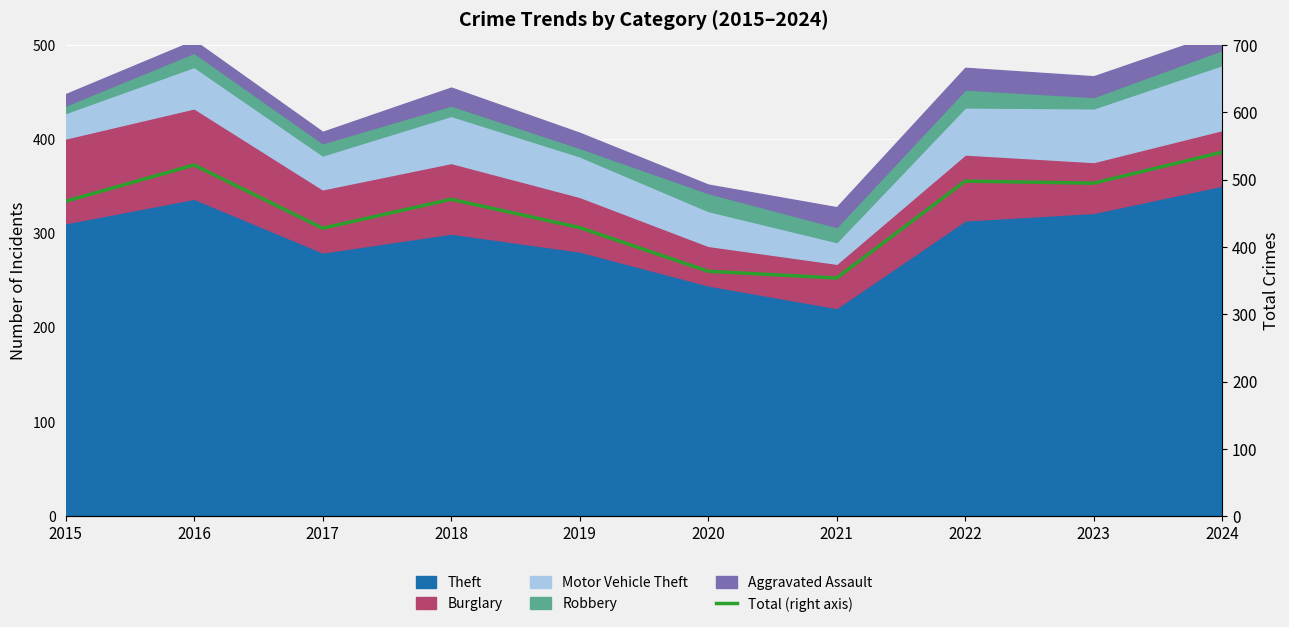

The chart shows a value of 498 at 2022. True or false?

True